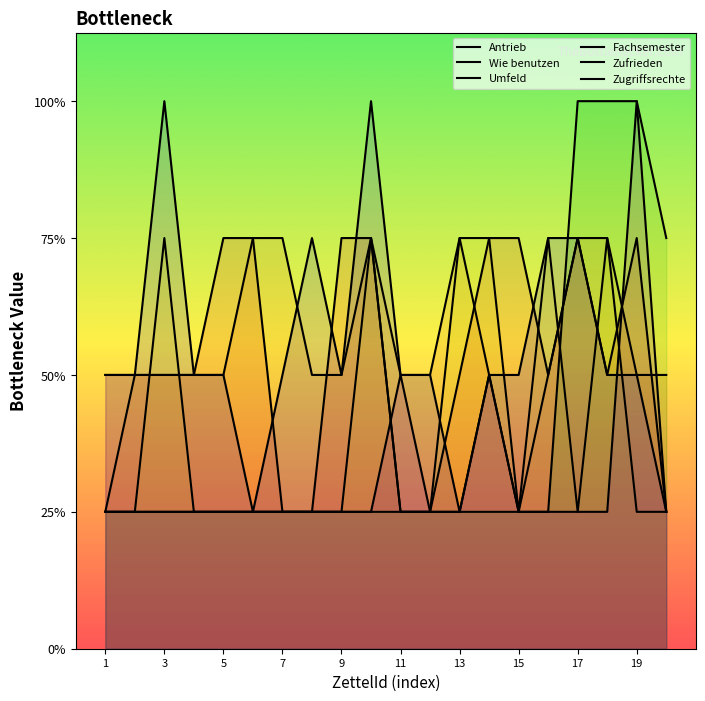

At 13, list the series in order from smallest to largest.

Fachsemester, Zufrieden, Zugriffsrechte, Antrieb, Wie benutzen, Umfeld